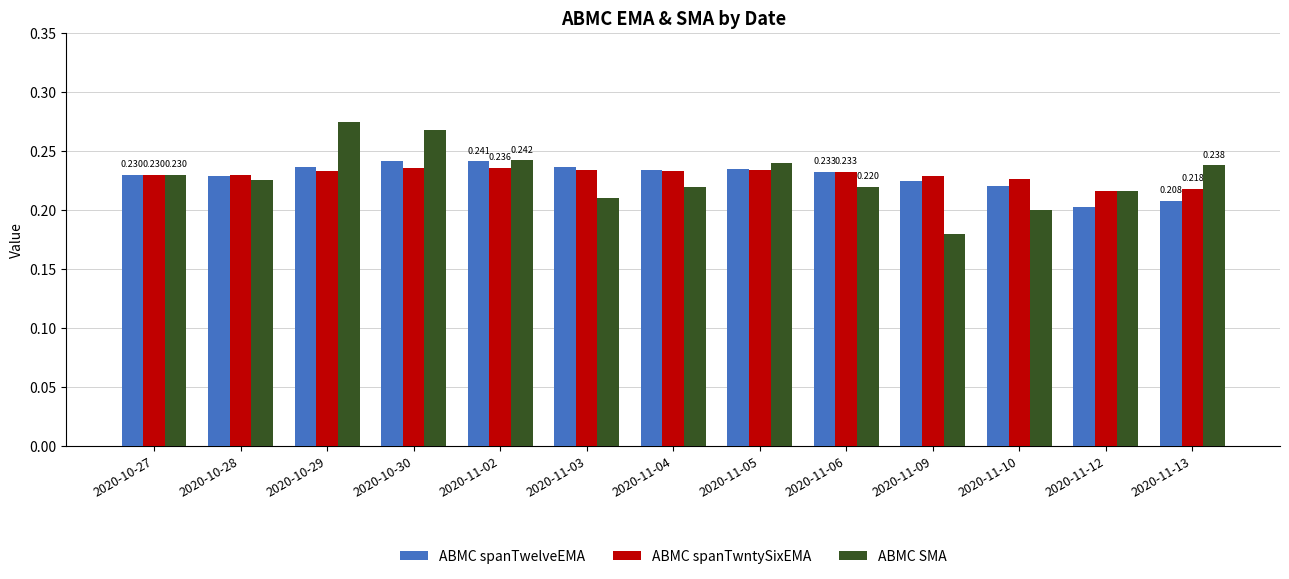

Which series has the largest range (max minus min)?

ABMC SMA